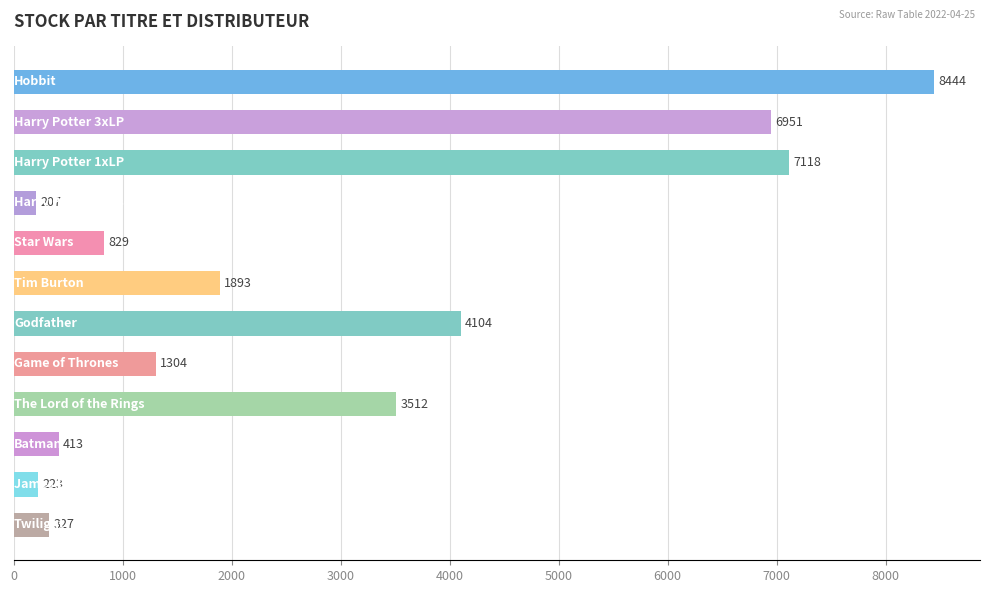

What is the difference between the second highest and minimum values?

6911